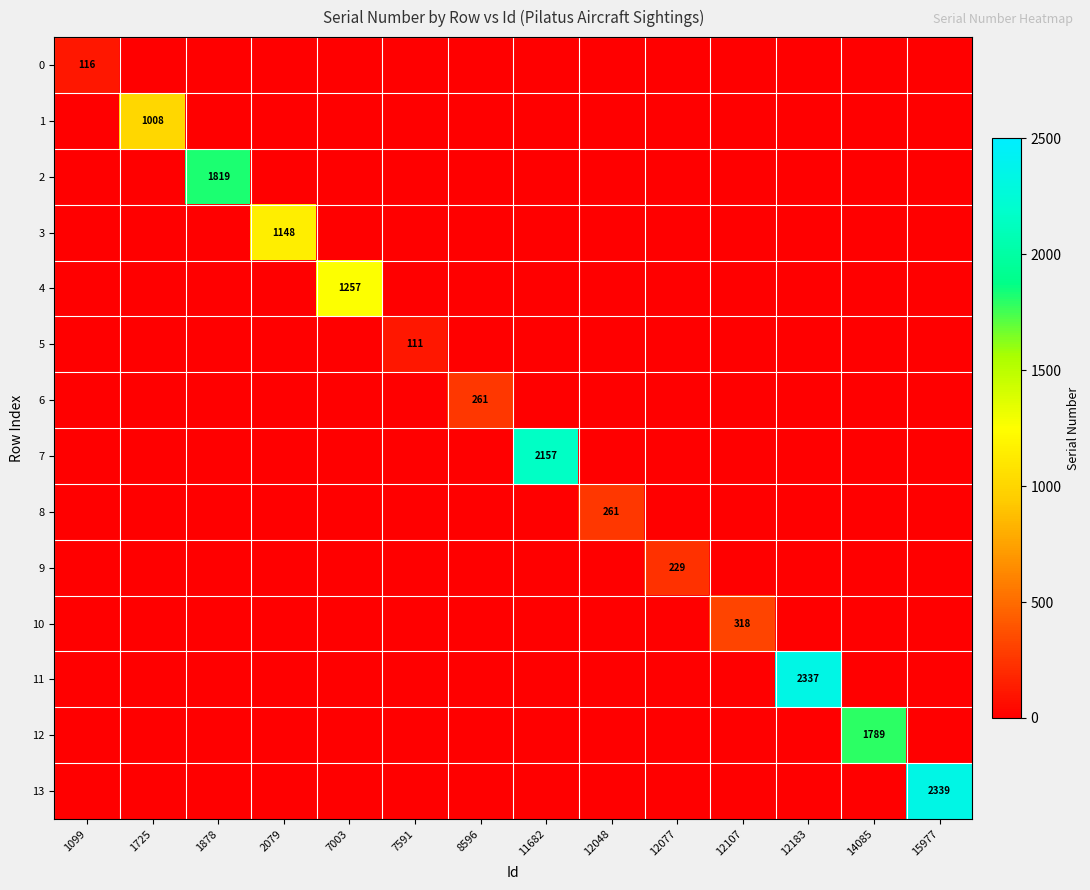

Count the number of data series in this chart.

14